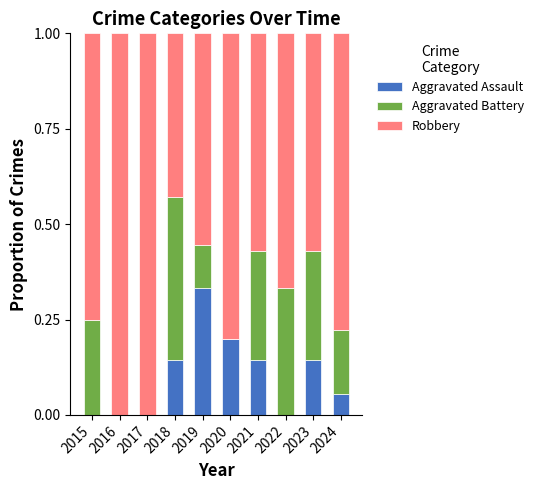

What is the total value across all series at 2020?

1.0